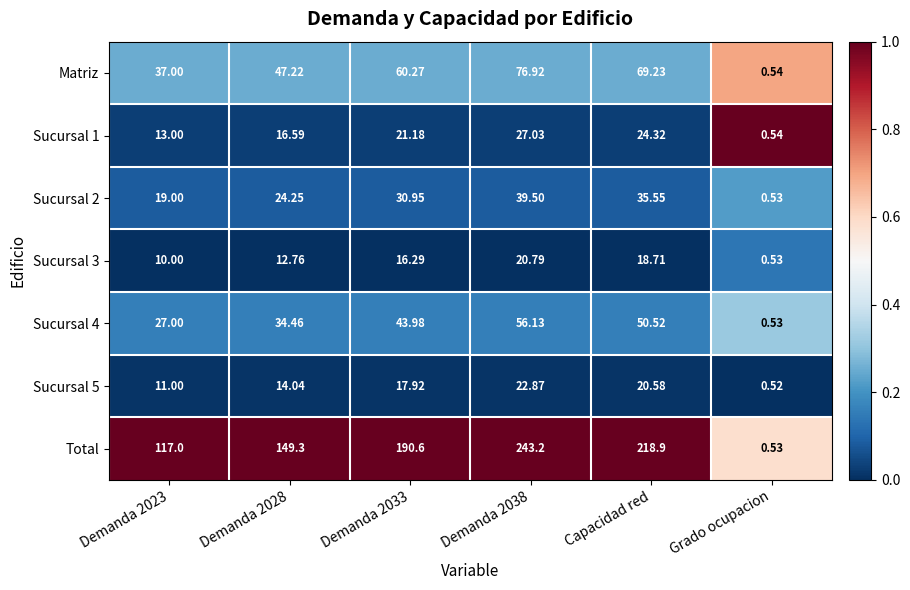

Between Demanda 2033 and Grado ocupacion, which series saw the biggest shift?

Total